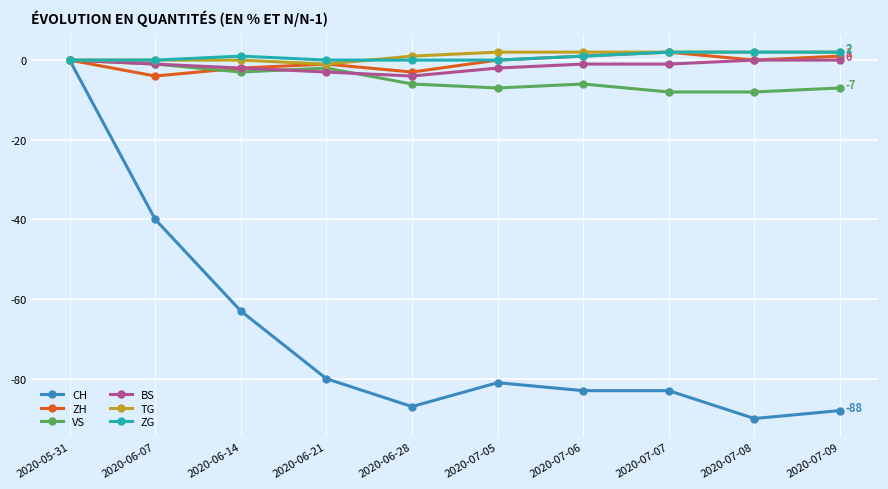

What is the smallest value displayed?

-90